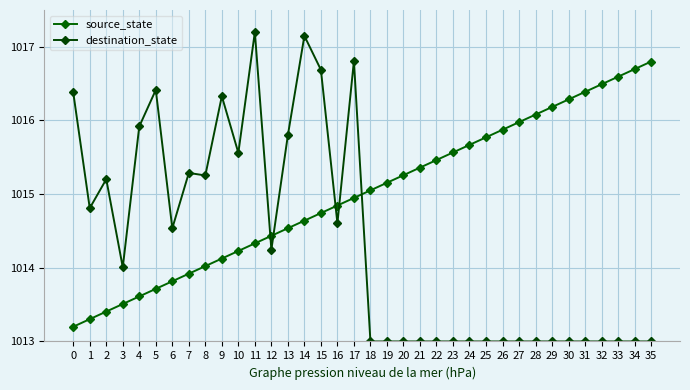

Is this an area chart (filled region under the line)?

No